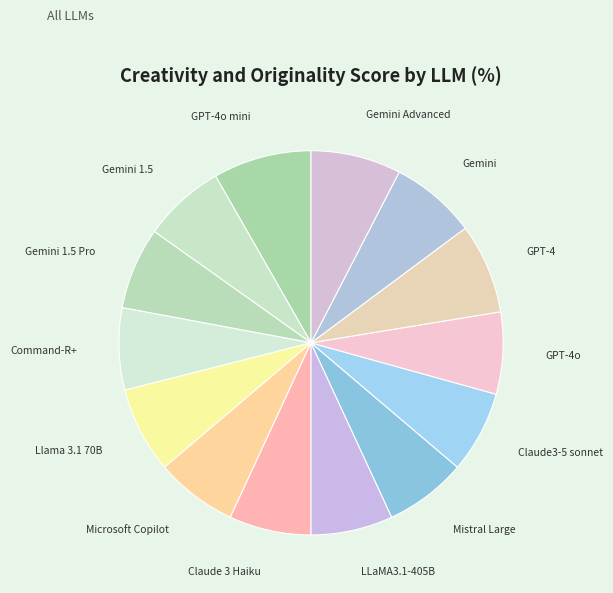

Is there a majority slice in this chart?

No